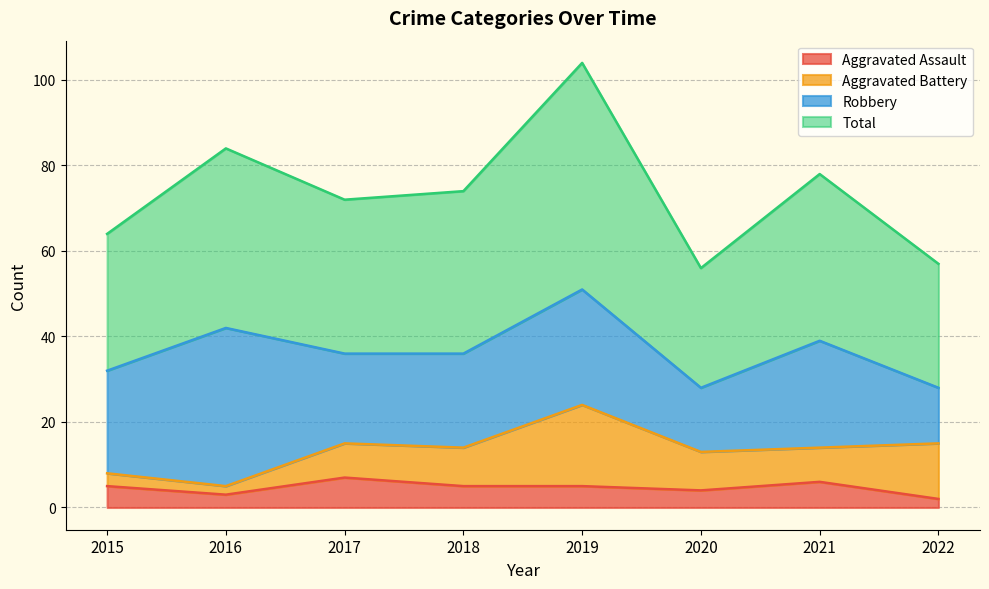

At which category does Aggravated Assault reach its first local peak?

2017